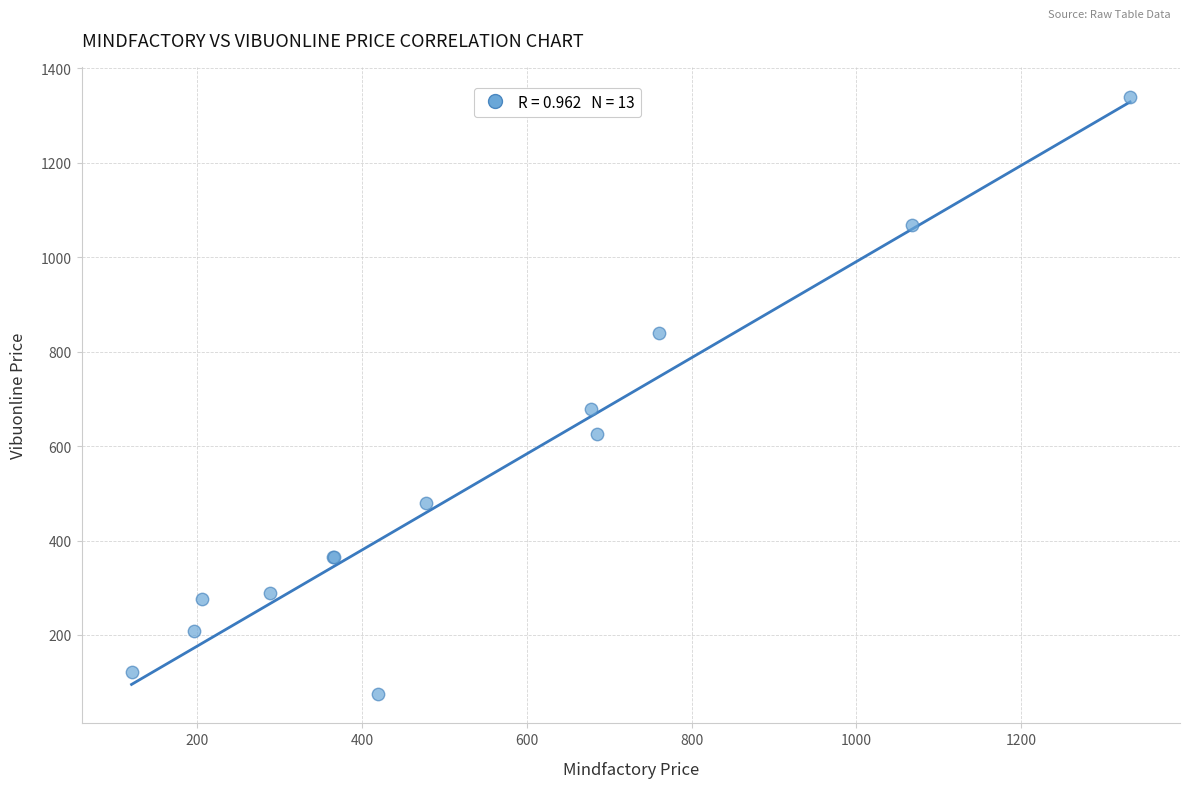

What Y value in the scatter plot is closest to 707?

678.8